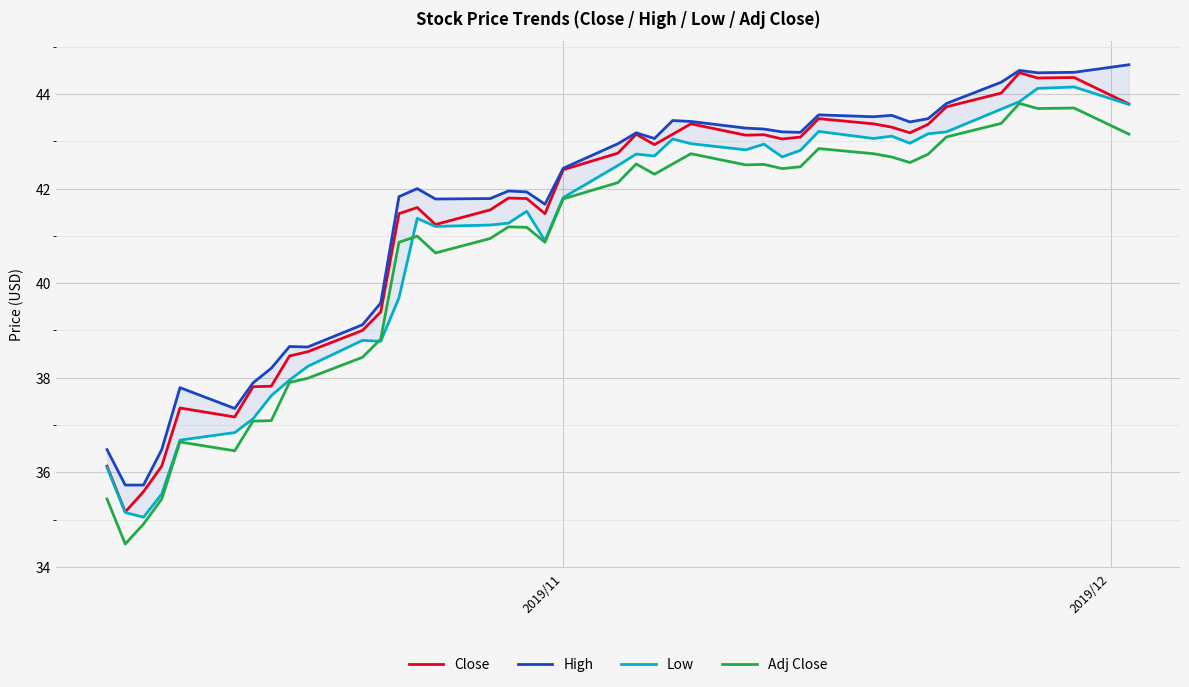

True or false: Close and Adj Close intersect in this chart.

False